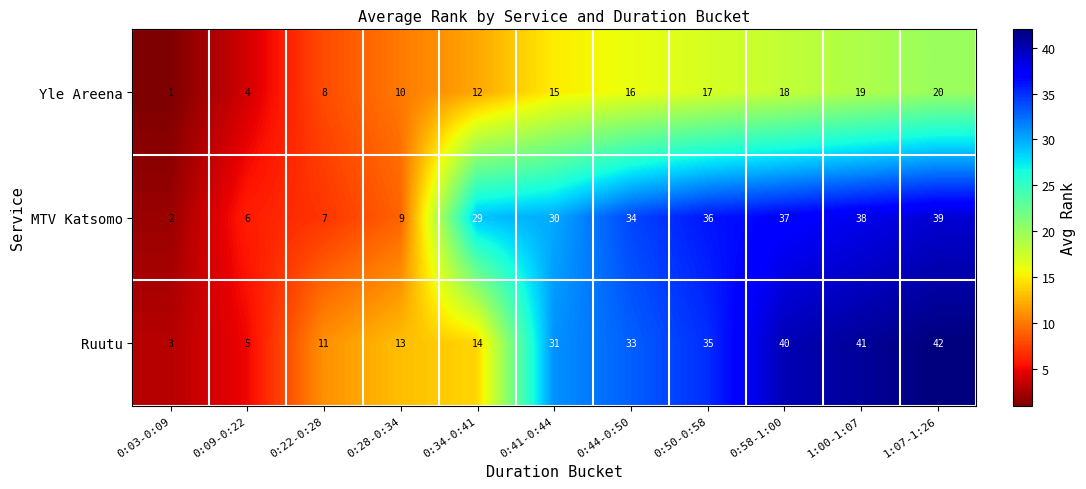

At which label is Ruutu closest to 22?

0:34-0:41